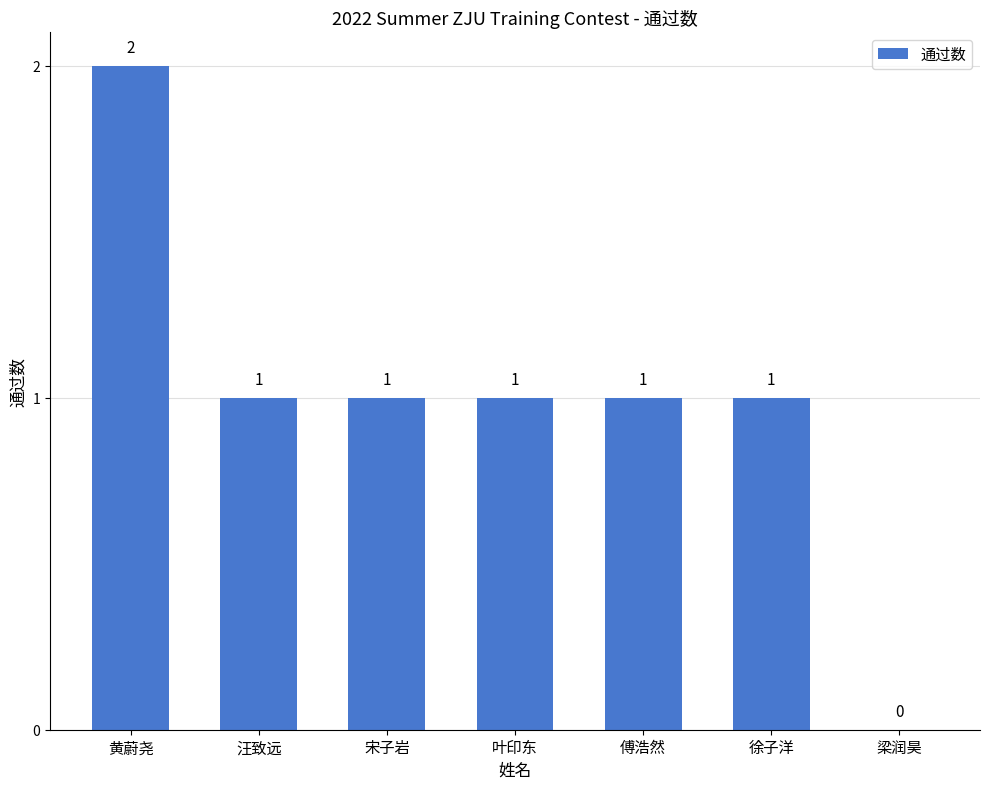

How many series are shown in this chart?

1